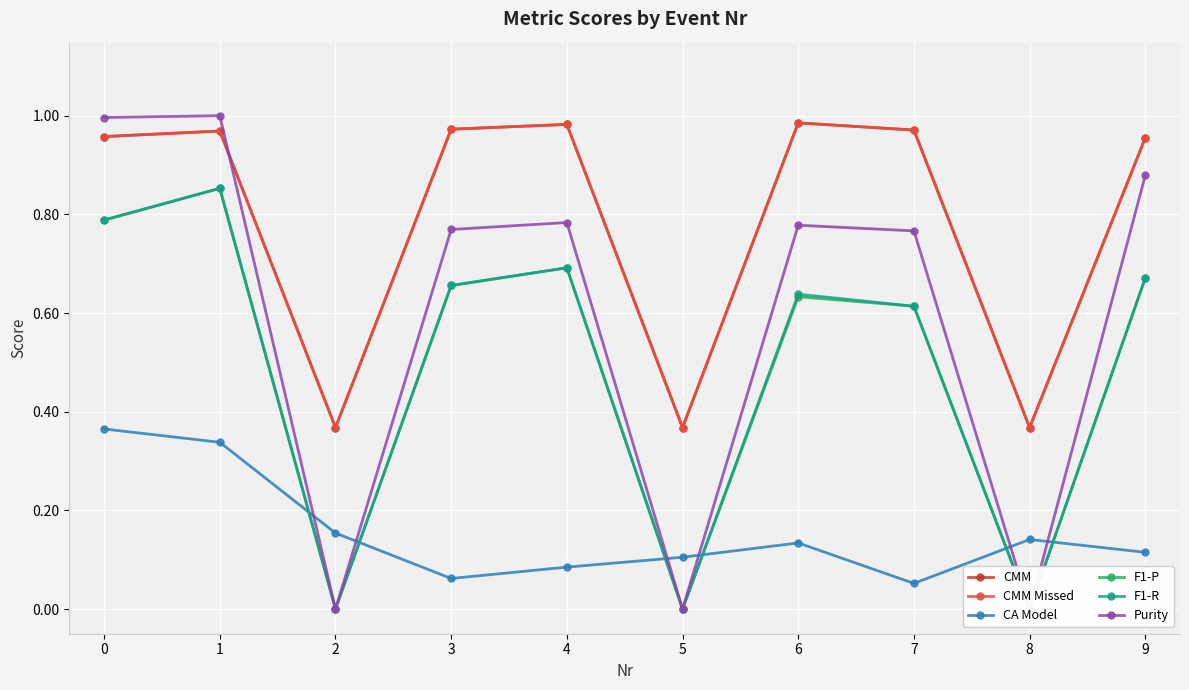

The value of CMM Missed at 5 is 0.1. True or false?

False